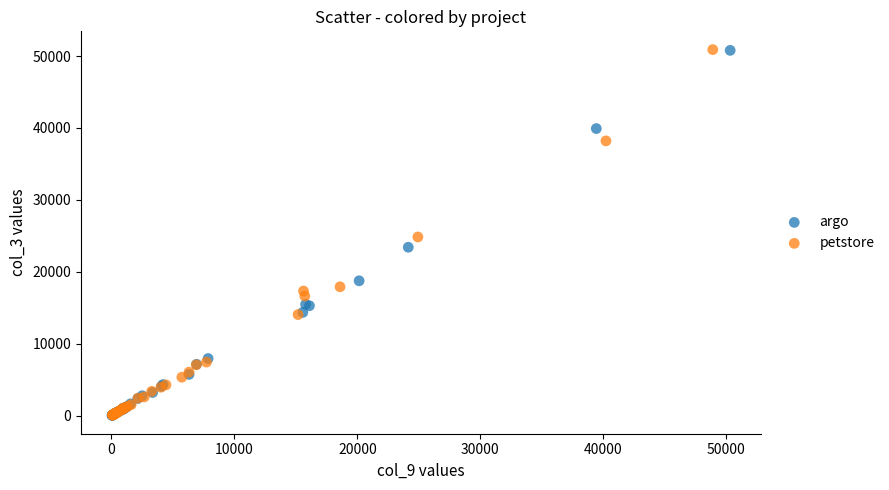

Which series has the widest spread of Y values?

petstore